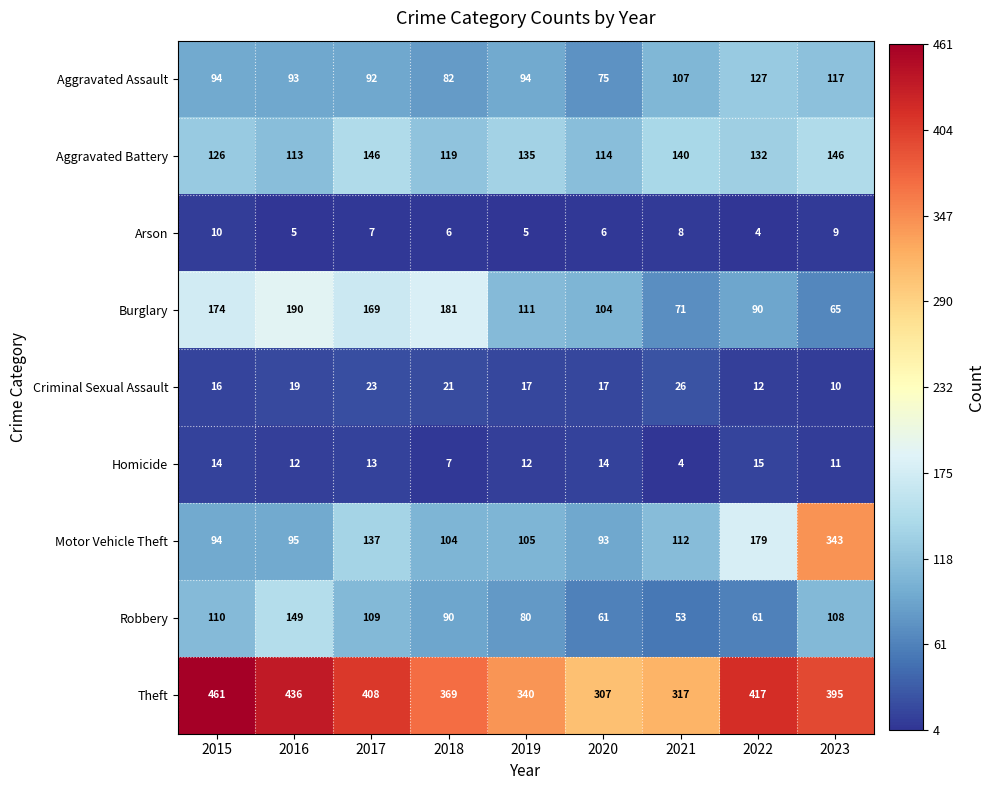

The value of Motor Vehicle Theft at 2015 is 51. True or false?

False